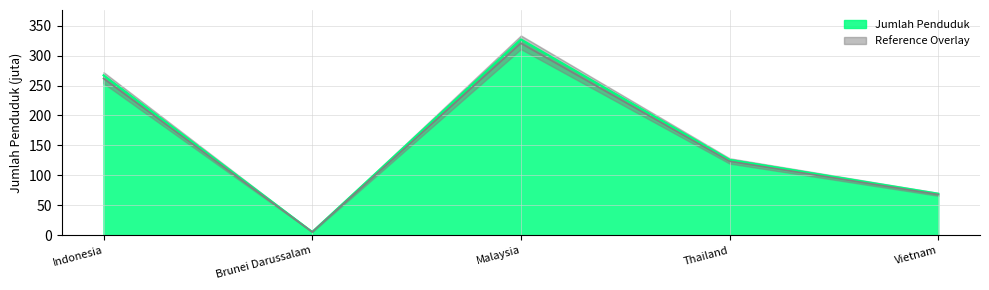

True or false: the data shows 517.4 at Malaysia.

False